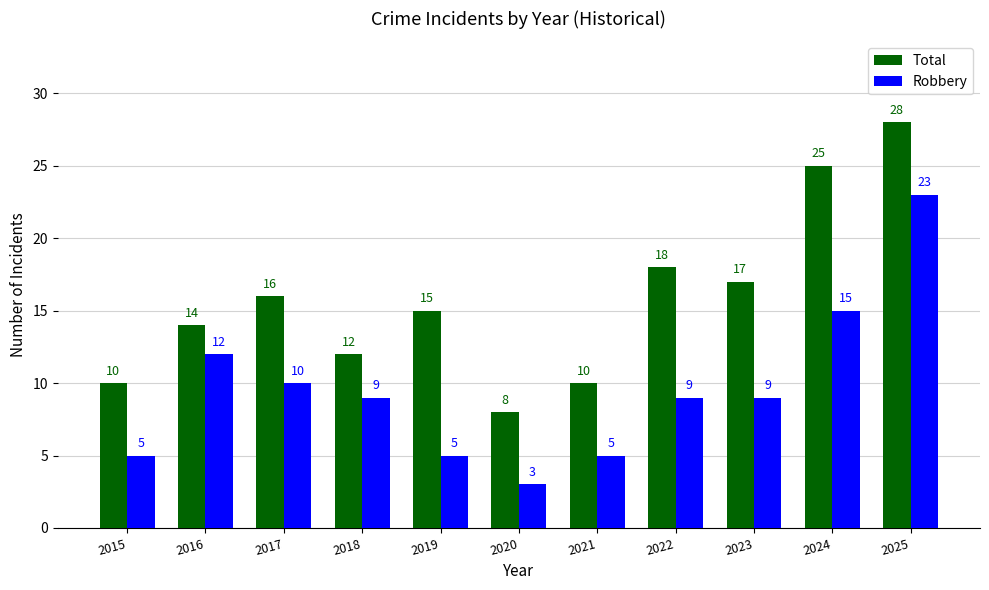

What is the value of the Total bar at the 4th from the left?

12